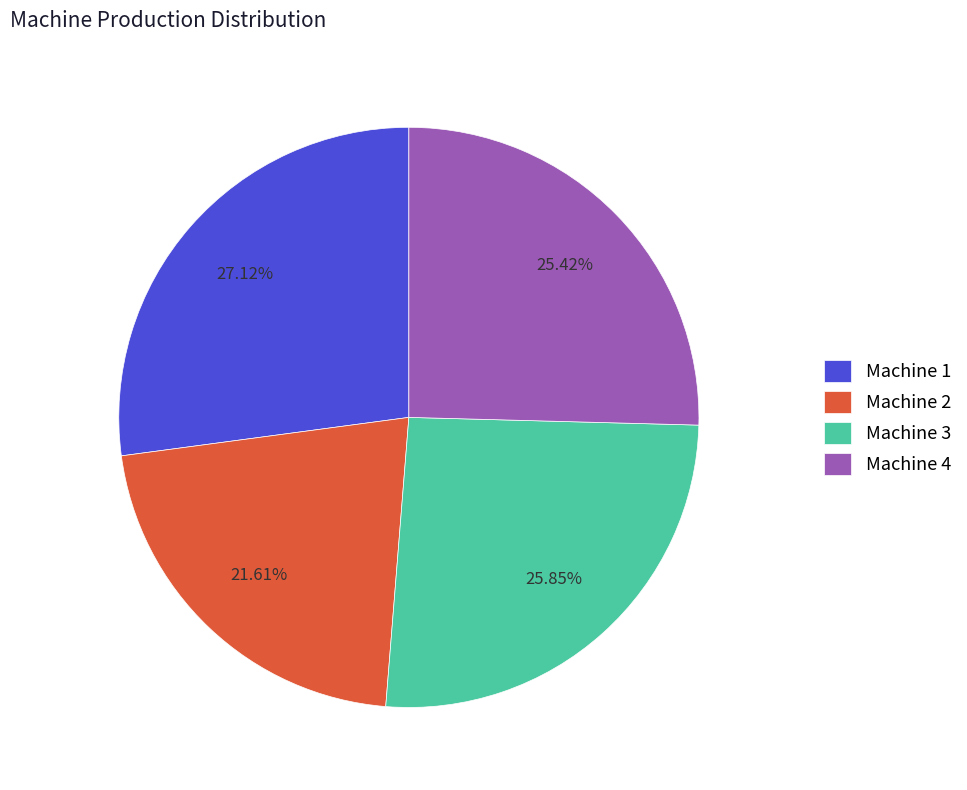

To the nearest percent, what is the combined percentage of Machine 4 and Machine 3?

51%